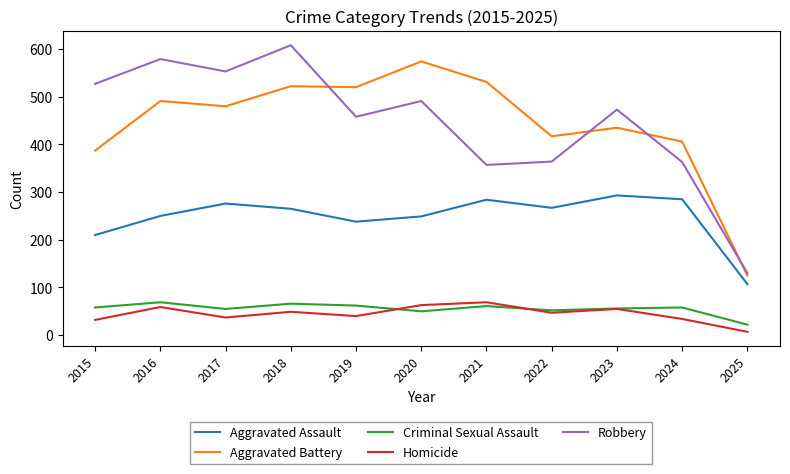

The Robbery series shows 818 at 2019. True or false?

False